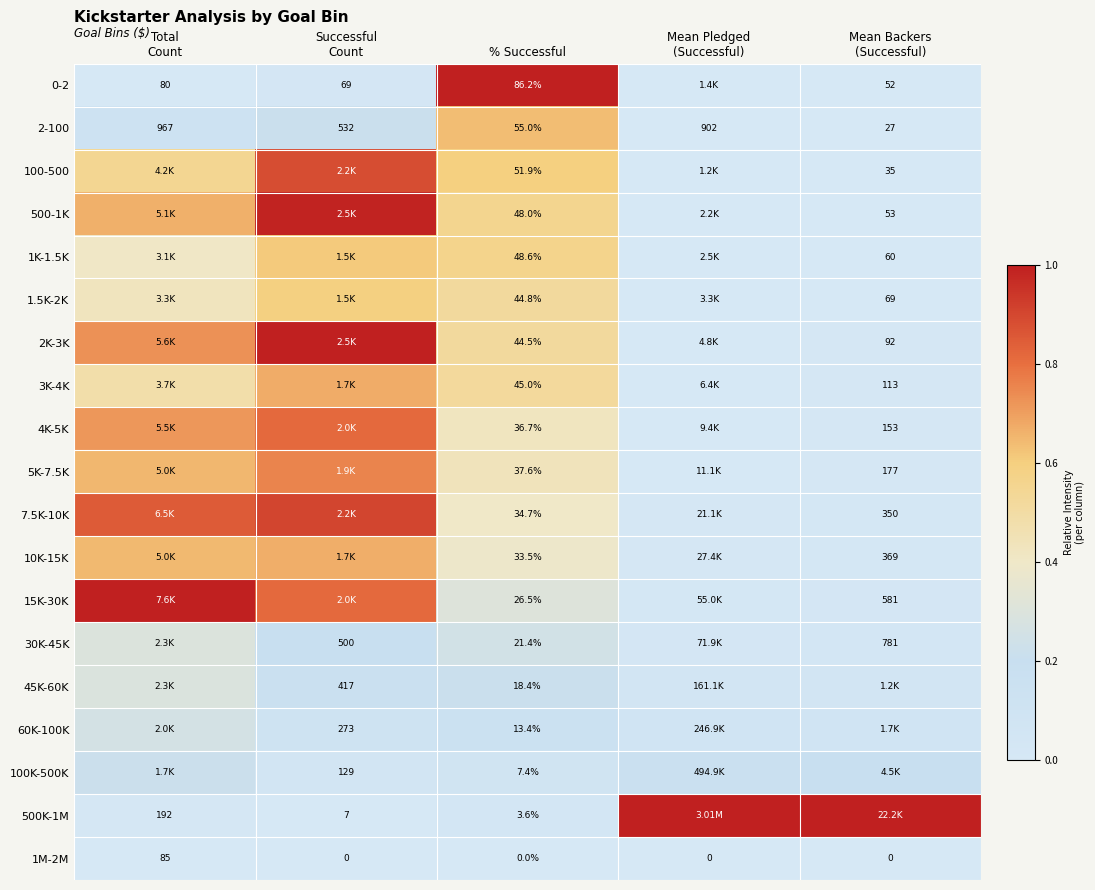

How many values in 1M-2M are above zero?

1